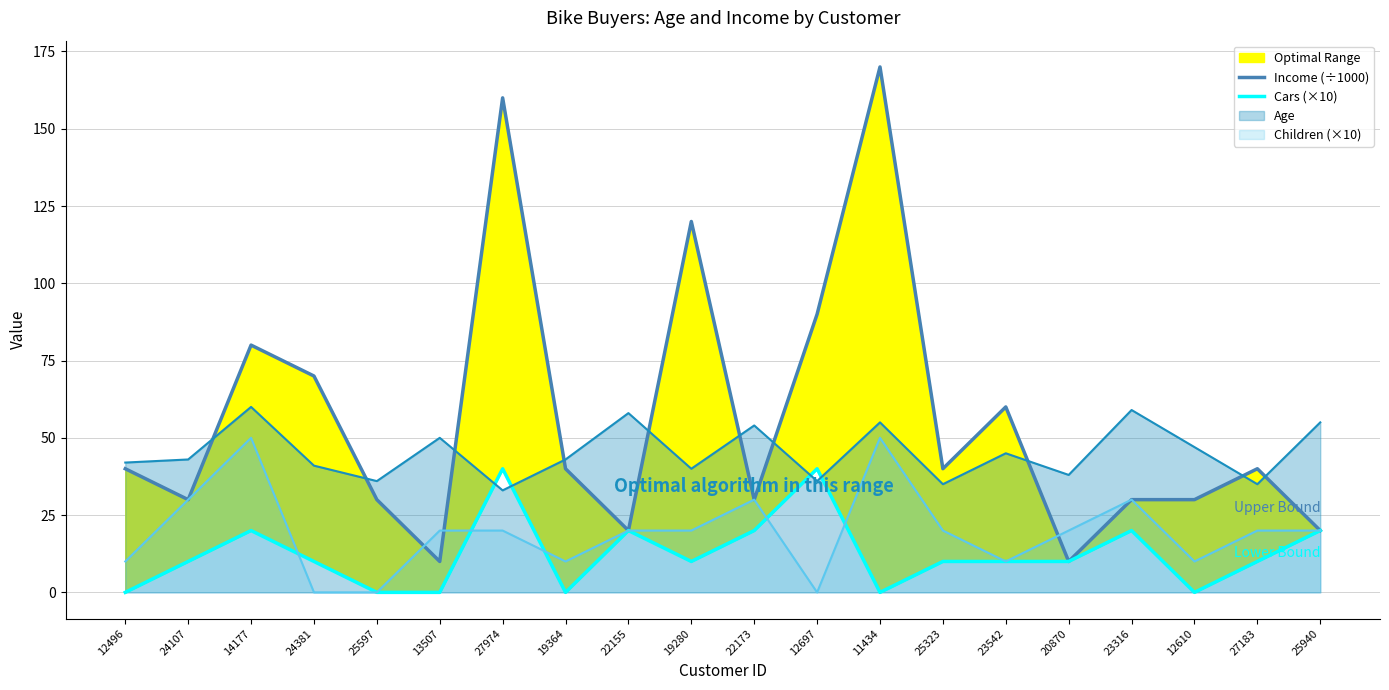

At which label does Cars (×10) first exceed 10?

14177